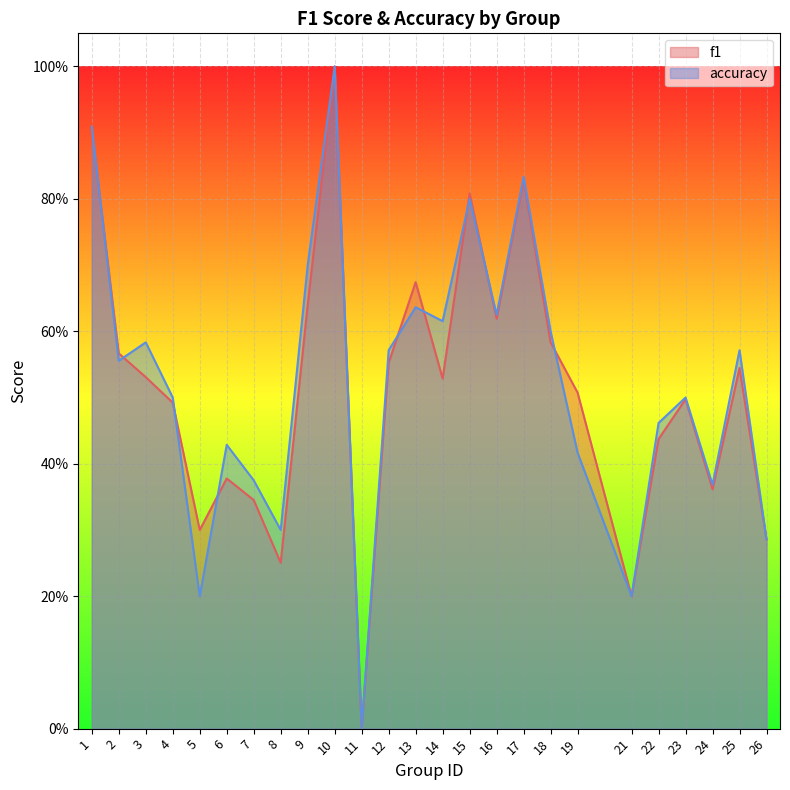

What is the difference between the maximum and minimum values in the f1 series?

1.0